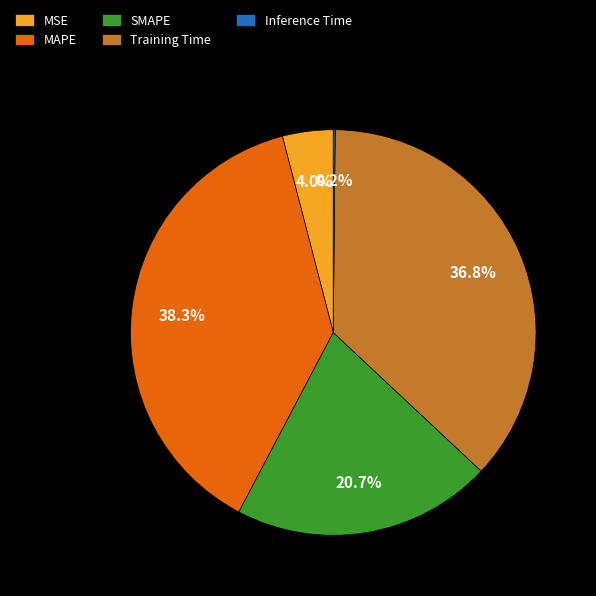

Is the sum of Training Time and MAPE greater than half?

Yes